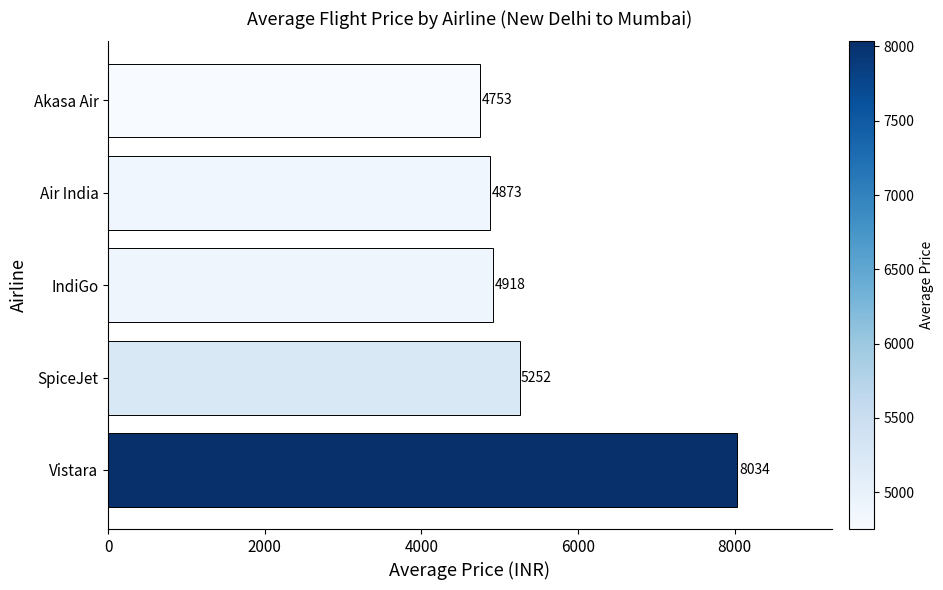

Is it true that the value at Vistara is 13801.4?

False